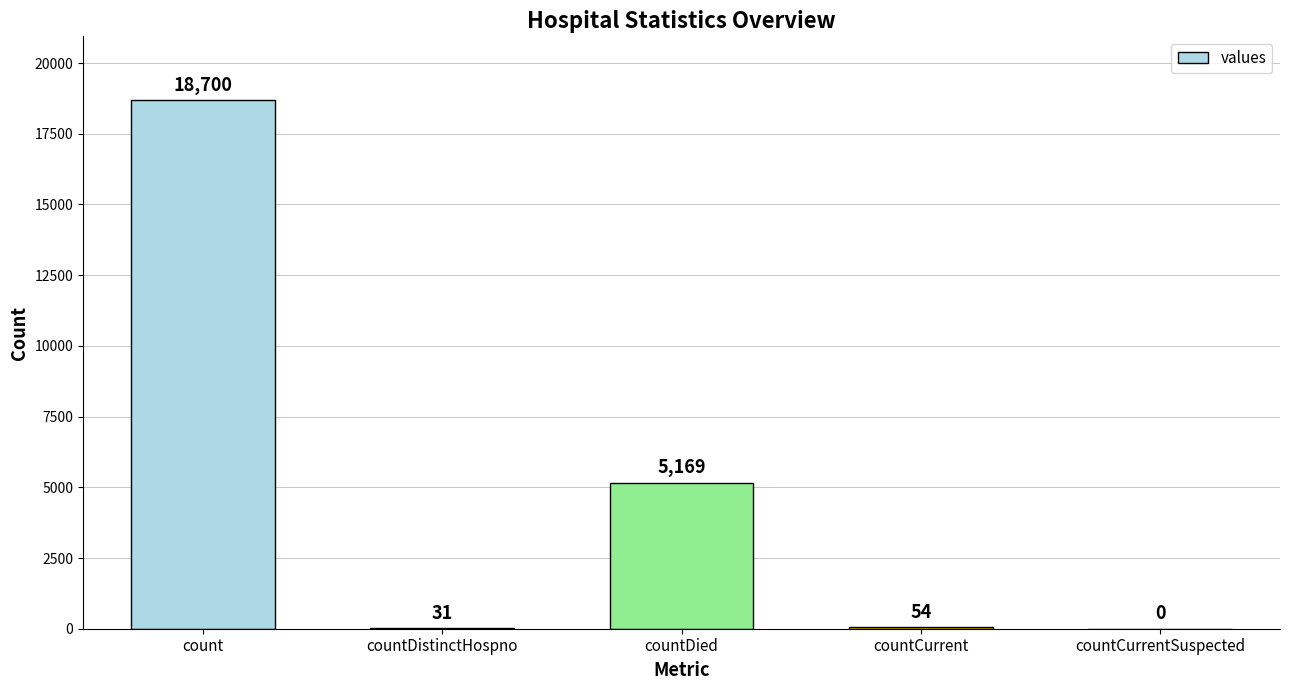

The value at count is 18700. True or false?

True